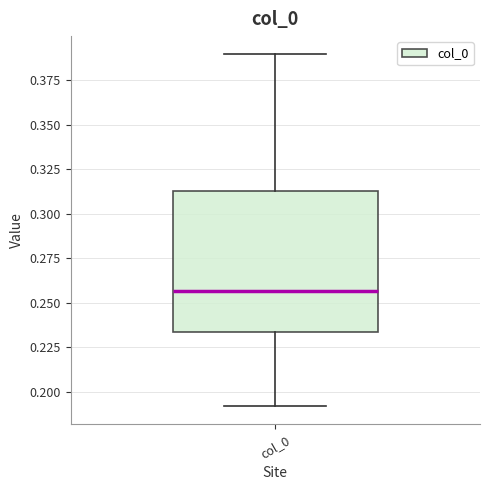

Read this box plot against the y-axis: the position of the median line, the range covered by the box, and the ends of both whiskers. The values are not printed on the chart, so give them approximately, as read against the axis.

median 0.255, box 0.235 to 0.315, whiskers 0.190 to 0.390